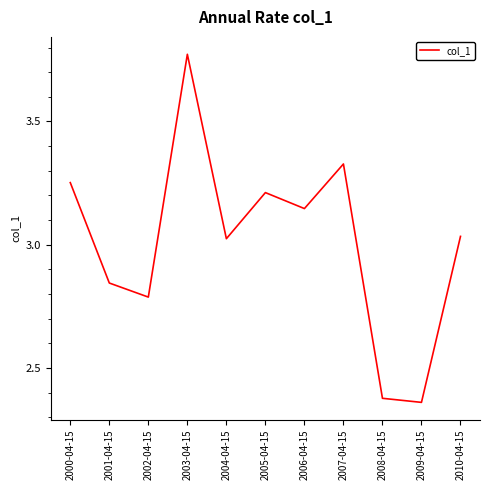

The value at 2010-04-15 is 5.3. True or false?

False